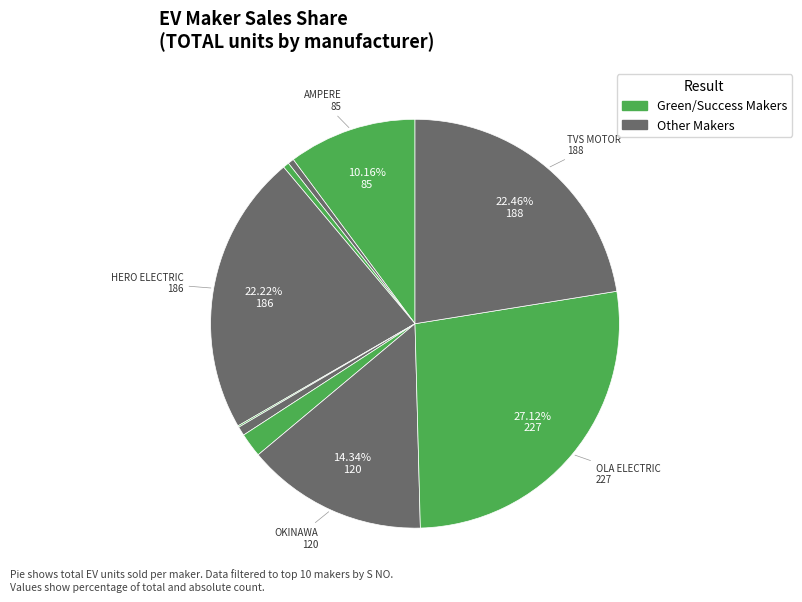

Does any single category account for the majority?

No